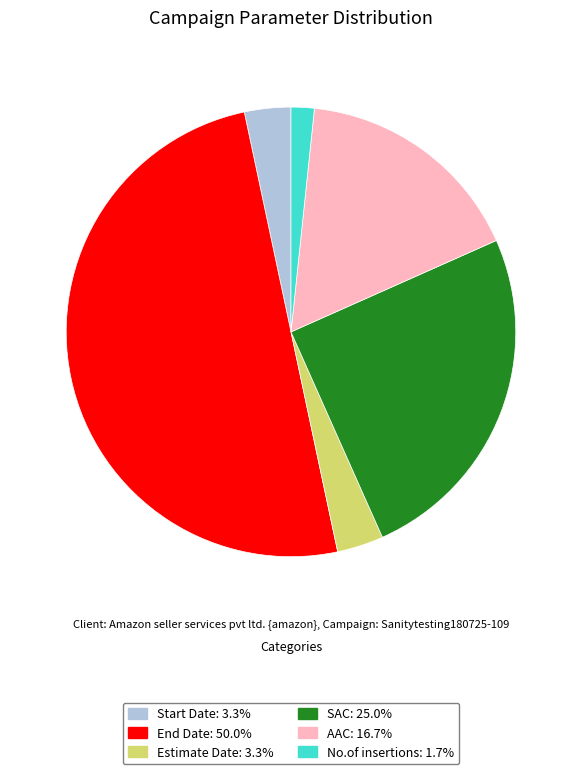

What is the largest slice in the pie chart?

End Date